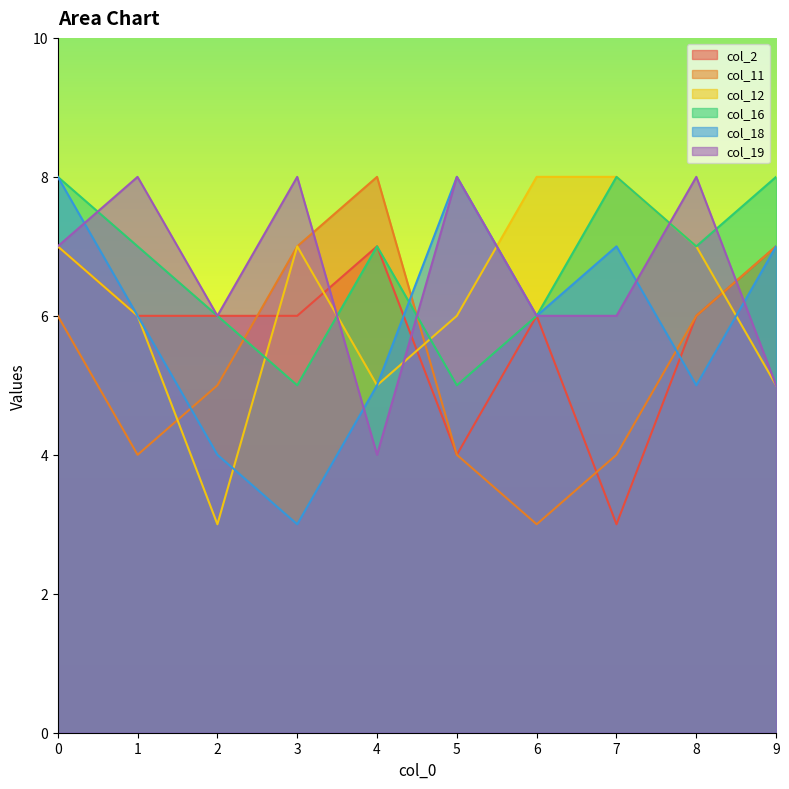

Reading right to left, what are all the values shown in this chart?

col_2: 7	6	3	6	4	7	6	6	6	7
col_11: 7	6	4	3	4	8	7	5	4	6
col_12: 5	7	8	8	6	5	7	3	6	7
col_16: 8	7	8	6	5	7	5	6	7	8
col_18: 7	5	7	6	8	5	3	4	6	8
col_19: 5	8	6	6	8	4	8	6	8	7